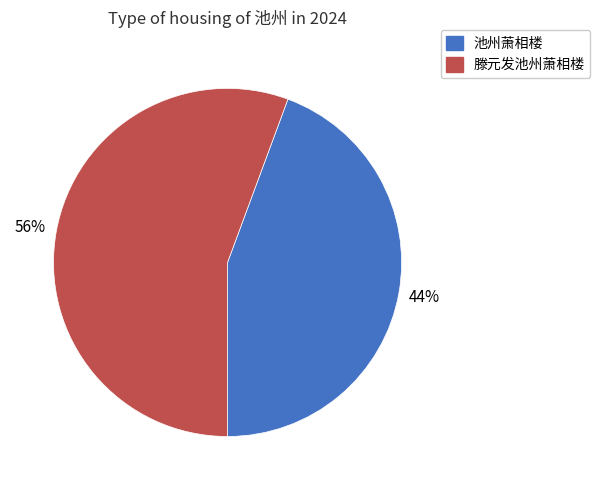

Which slice represents more than half of the pie?

滕元发池州萧相楼